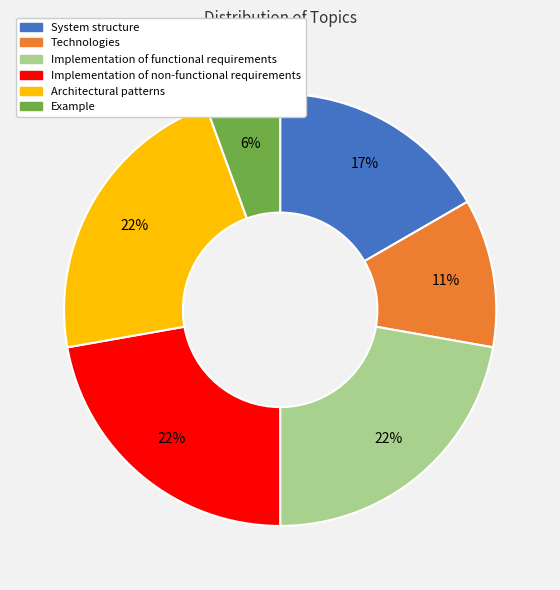

Approximately how many times larger is the value at Architectural patterns compared to Implementation of non-functional requirements?

1.0